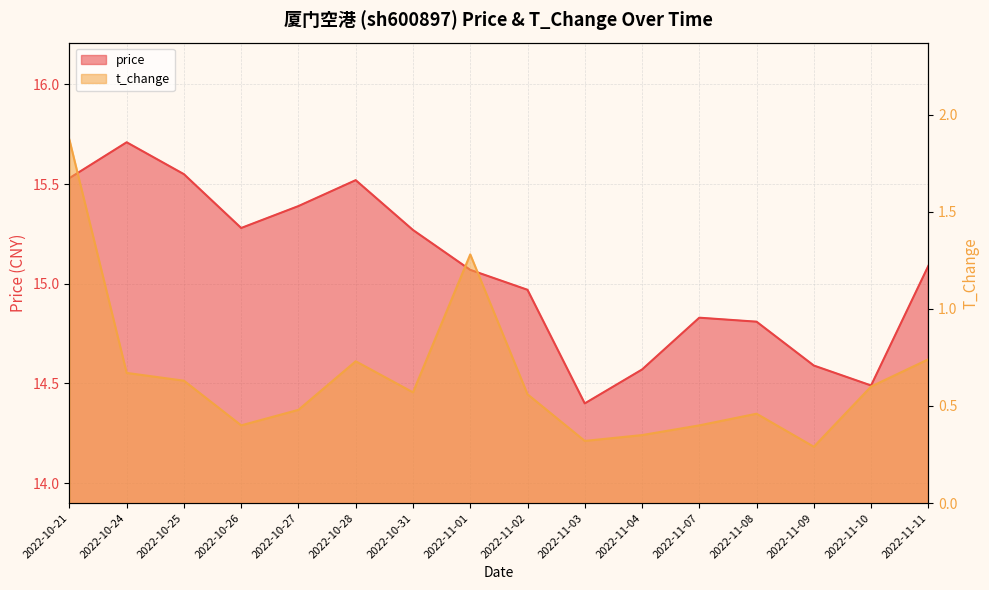

Where is the first local maximum for t_change?

2022-10-28